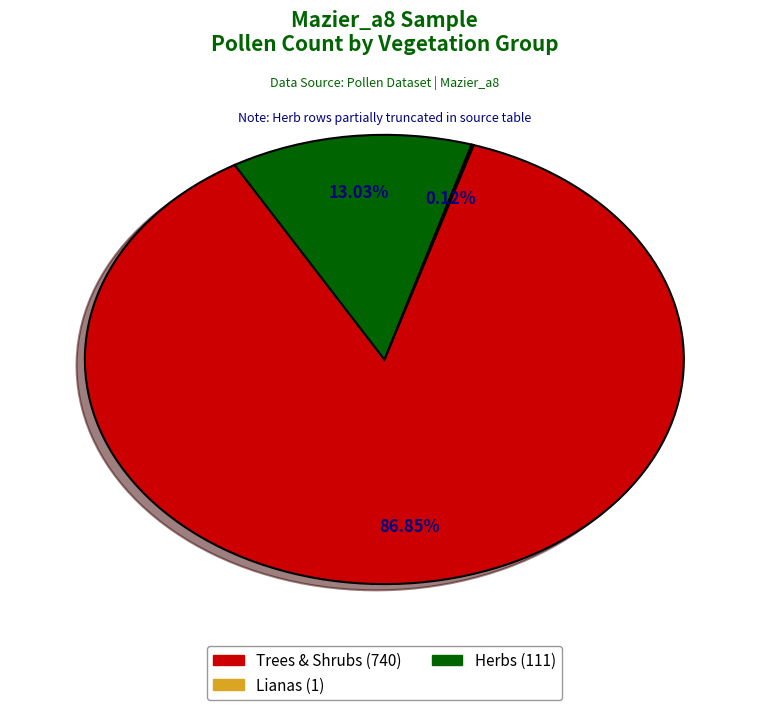

Does any single category account for the majority?

Yes